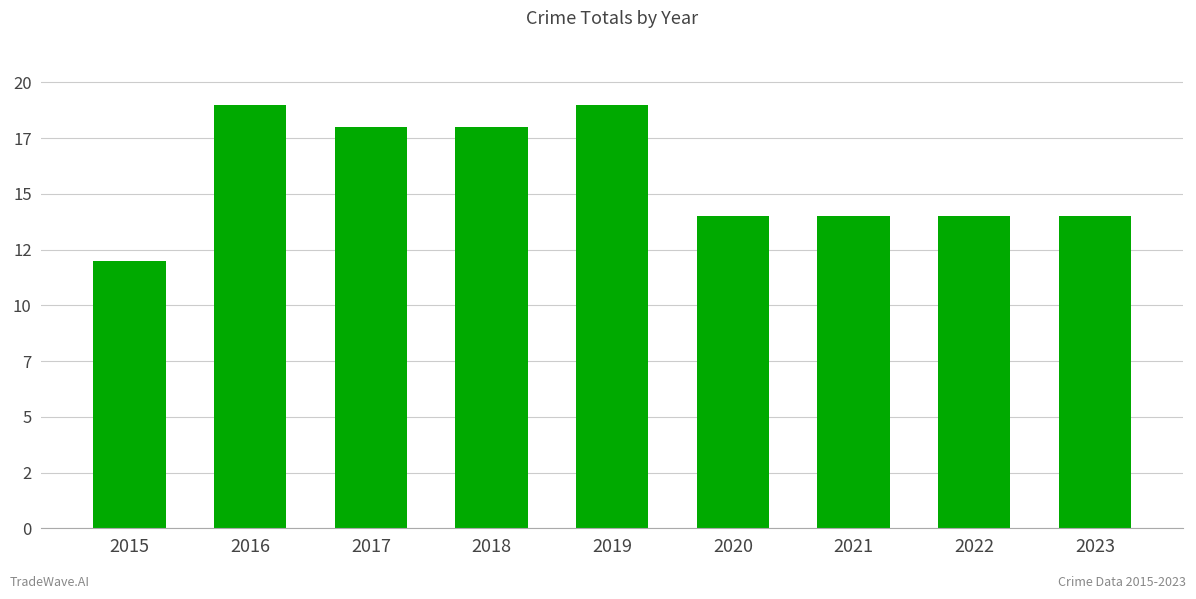

Reading right to left, what are all the values shown in this chart?

2023=14	2022=14	2021=14	2020=14	2019=19	2018=18	2017=18	2016=19	2015=12